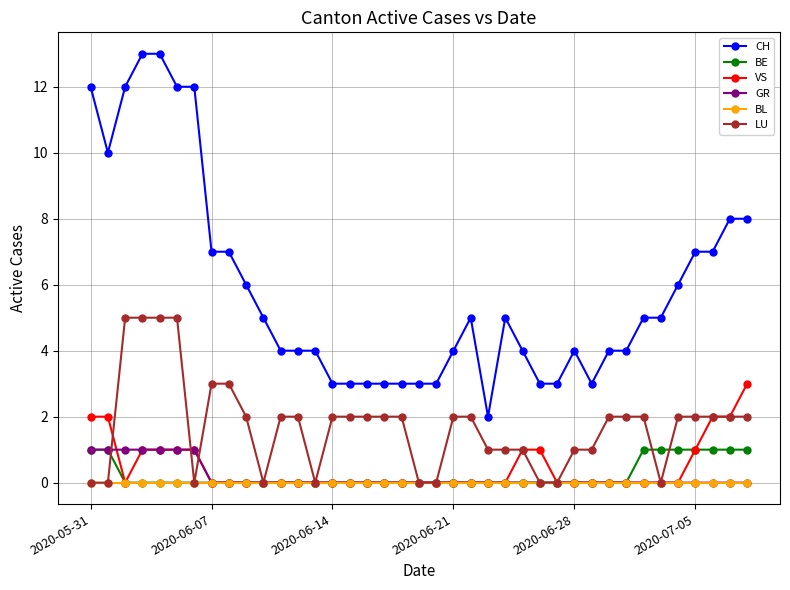

What is the maximum value for CH?

13